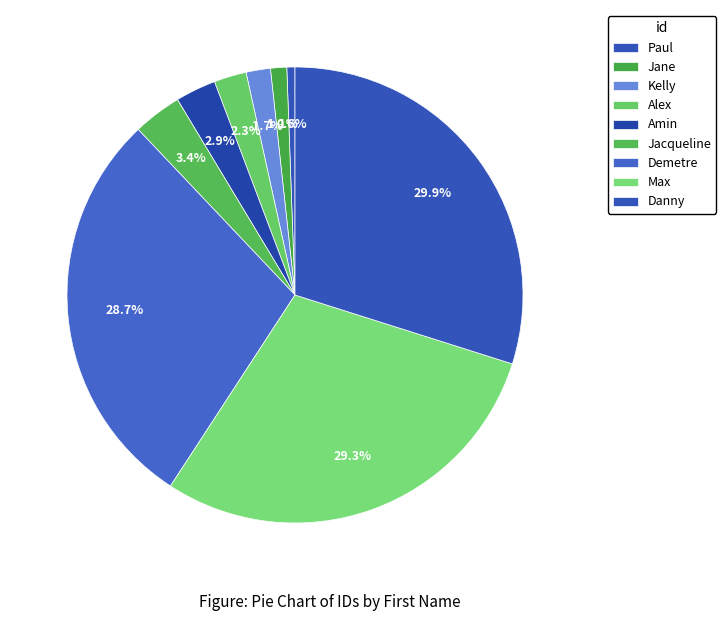

What percentage is the Demetre slice, to the nearest percent?

29%